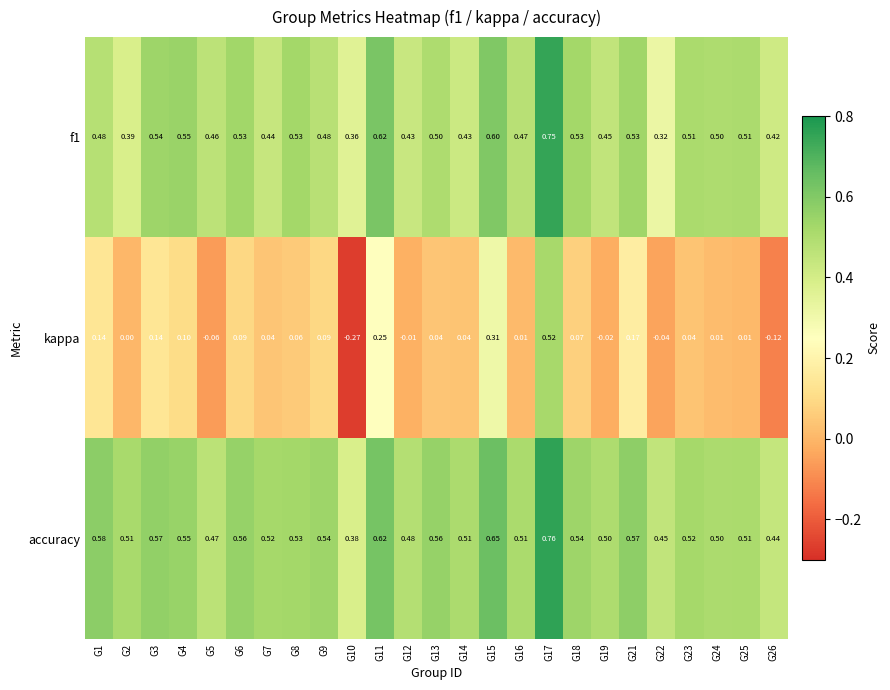

Which series changed the most between G5 and G11?

kappa